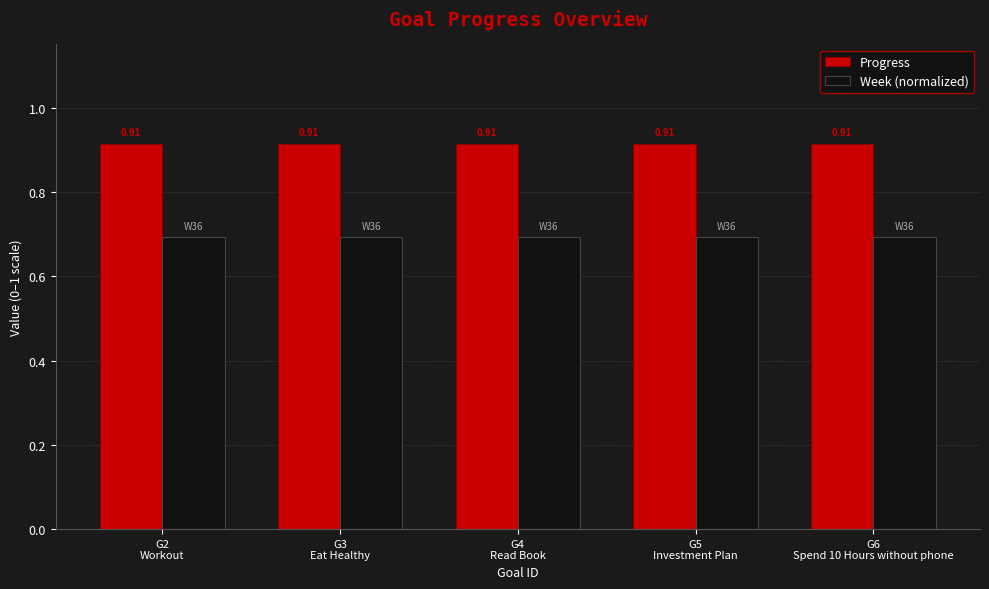

How many bars are there in total?

10